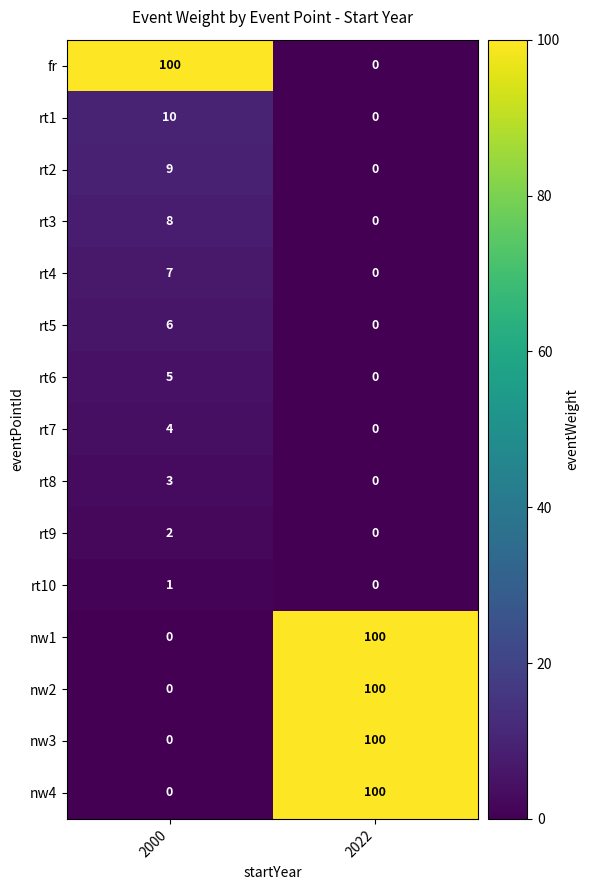

At how many categories does at least one series exceed 26?

2